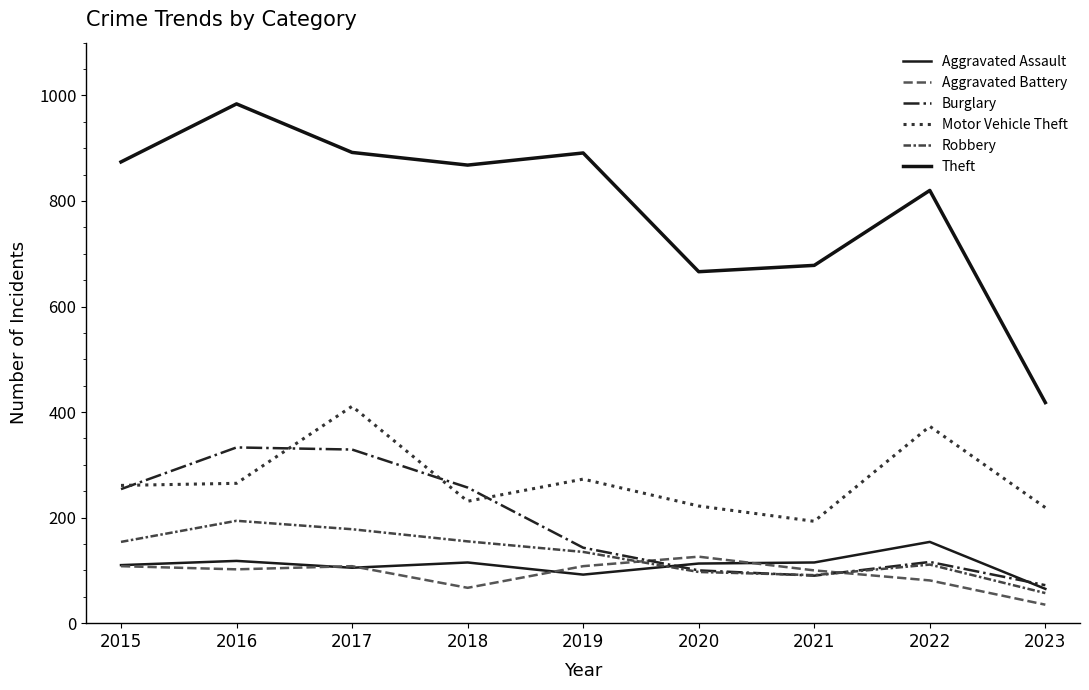

Reading right to left, extract all data points from this chart.

Aggravated Assault: 65	154	115	113	92	115	105	118	110
Aggravated Battery: 35	81	100	126	108	67	108	102	108
Burglary: 72	116	90	100	143	257	329	333	254
Motor Vehicle Theft: 219	373	193	222	273	231	411	265	261
Robbery: 57	111	91	97	135	155	178	194	154
Theft: 418	820	678	666	891	868	892	984	874